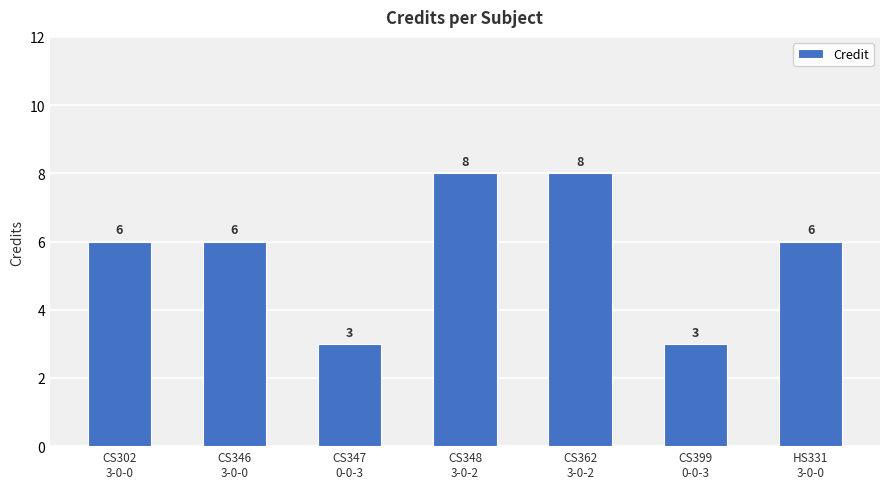

What is the average value?

6